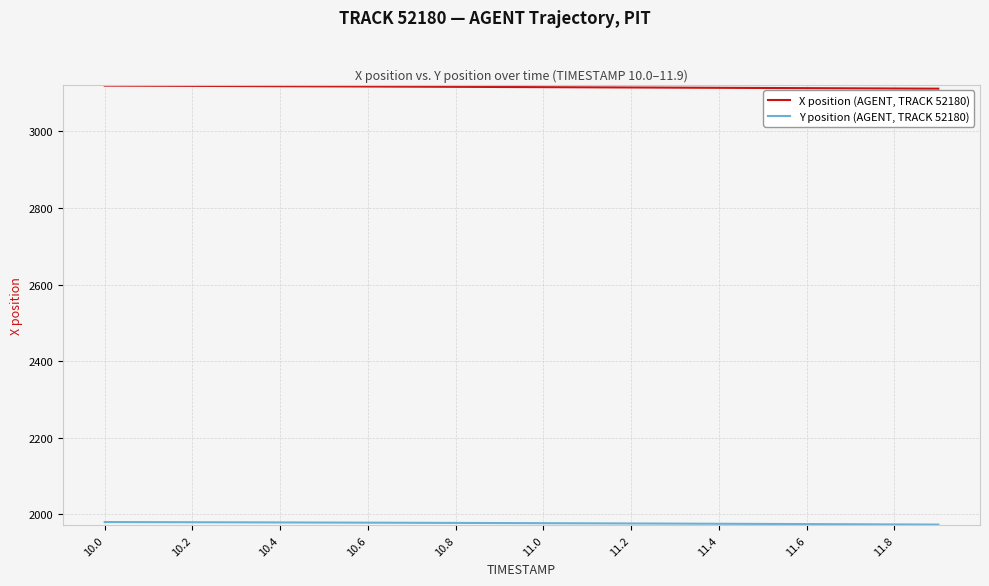

Which series has the largest total across all categories?

X position (AGENT, TRACK 52180)